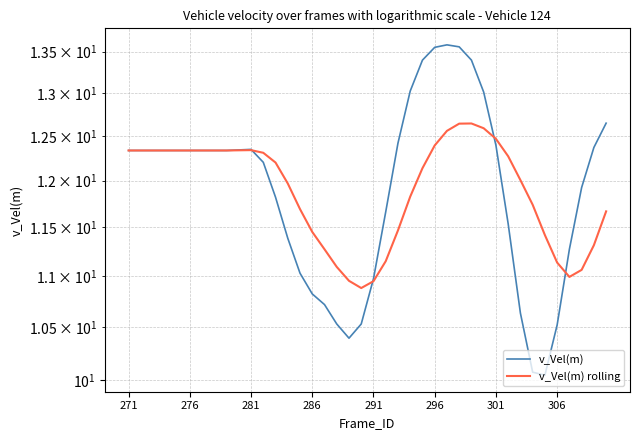

How many lines are shown in the chart?

2